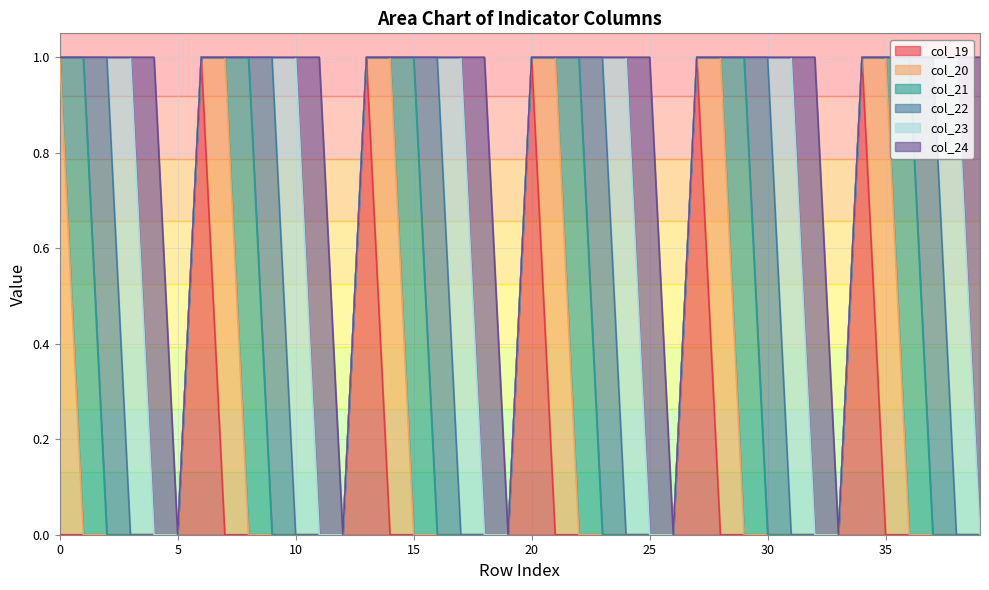

Reading left to right, list all the values displayed in this chart.

col_19: 0	0	0	0	0	0	1	0	0	0	0	0	0	1	0	0	0	0	0	0	1	0	0	0	0	0	0	1	0	0	0	0	0	0	1	0	0	0	0	0
col_20: 1	0	0	0	0	0	0	1	0	0	0	0	0	0	1	0	0	0	0	0	0	1	0	0	0	0	0	0	1	0	0	0	0	0	0	1	0	0	0	0
col_21: 0	1	0	0	0	0	0	0	1	0	0	0	0	0	0	1	0	0	0	0	0	0	1	0	0	0	0	0	0	1	0	0	0	0	0	0	1	0	0	0
col_22: 0	0	1	0	0	0	0	0	0	1	0	0	0	0	0	0	1	0	0	0	0	0	0	1	0	0	0	0	0	0	1	0	0	0	0	0	0	1	0	0
col_23: 0	0	0	1	0	0	0	0	0	0	1	0	0	0	0	0	0	1	0	0	0	0	0	0	1	0	0	0	0	0	0	1	0	0	0	0	0	0	1	0
col_24: 0	0	0	0	1	0	0	0	0	0	0	1	0	0	0	0	0	0	1	0	0	0	0	0	0	1	0	0	0	0	0	0	1	0	0	0	0	0	0	1